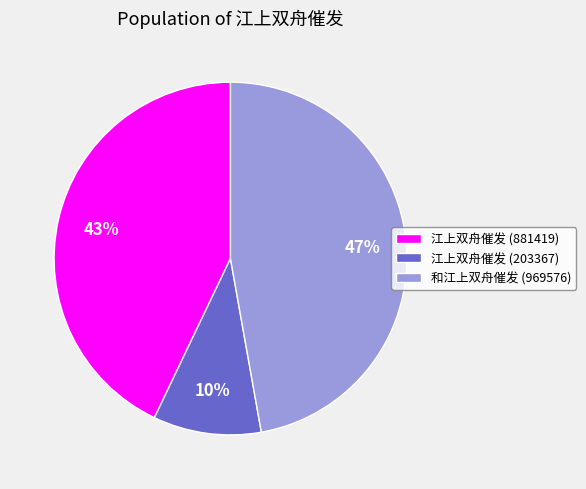

The 和江上双舟催发 (969576) slice represents 54% of the pie. True or false?

False